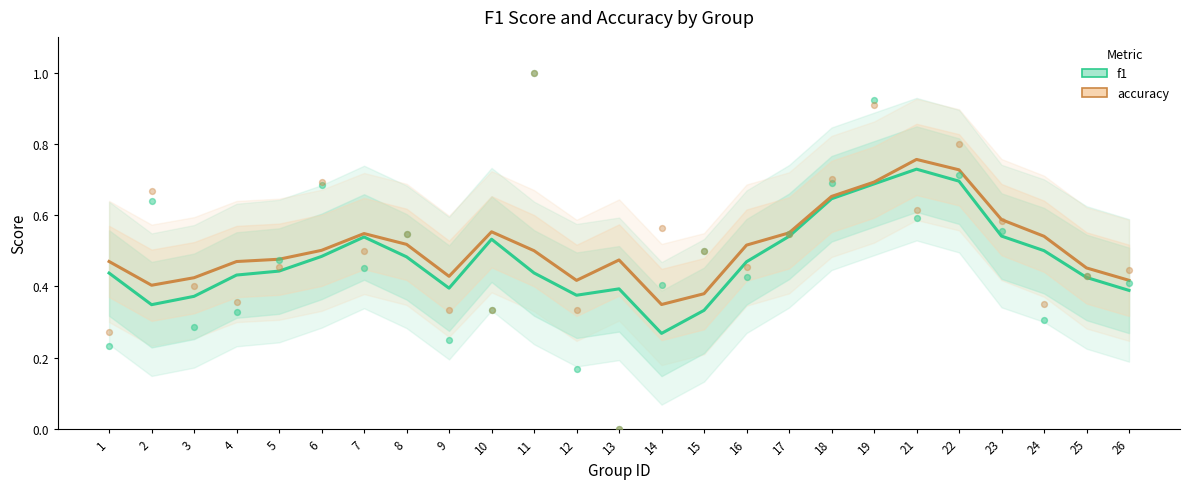

What are all the series names shown in the legend?

f1, accuracy